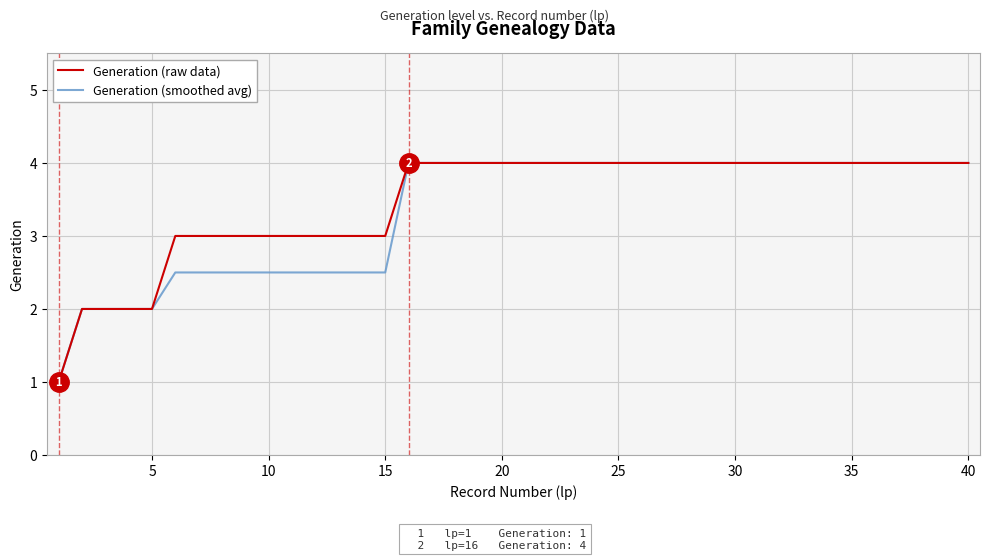

How many lines are shown in the chart?

2